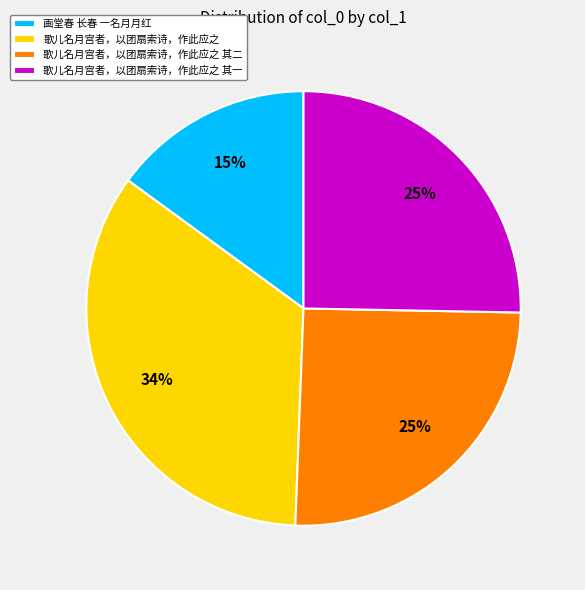

Which has a higher value, 画堂春 长春 一名月月红 or 歌儿名月宫者，以团扇索诗，作此应之 其二?

歌儿名月宫者，以团扇索诗，作此应之 其二